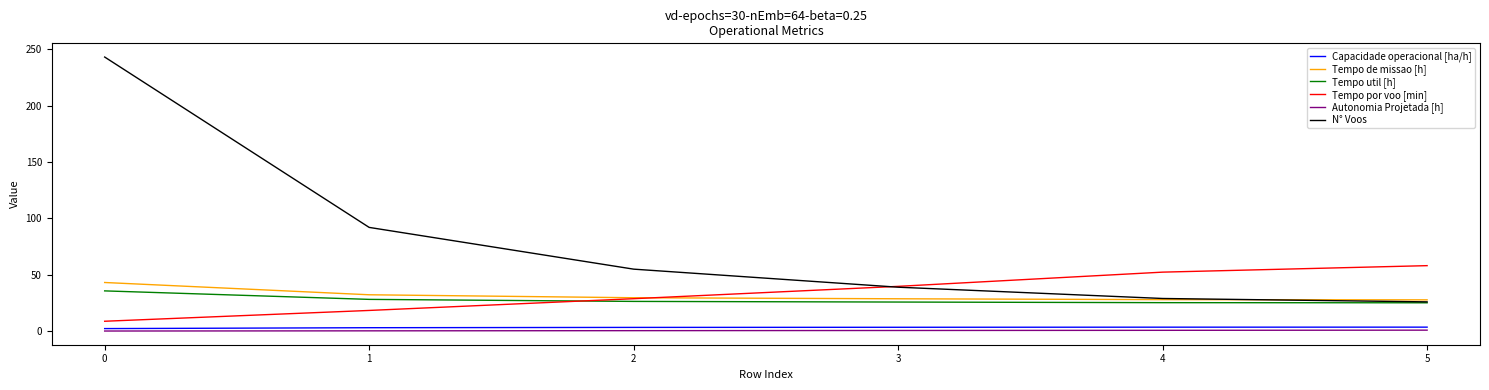

What is the minimum value for Tempo util [h]?

25.2